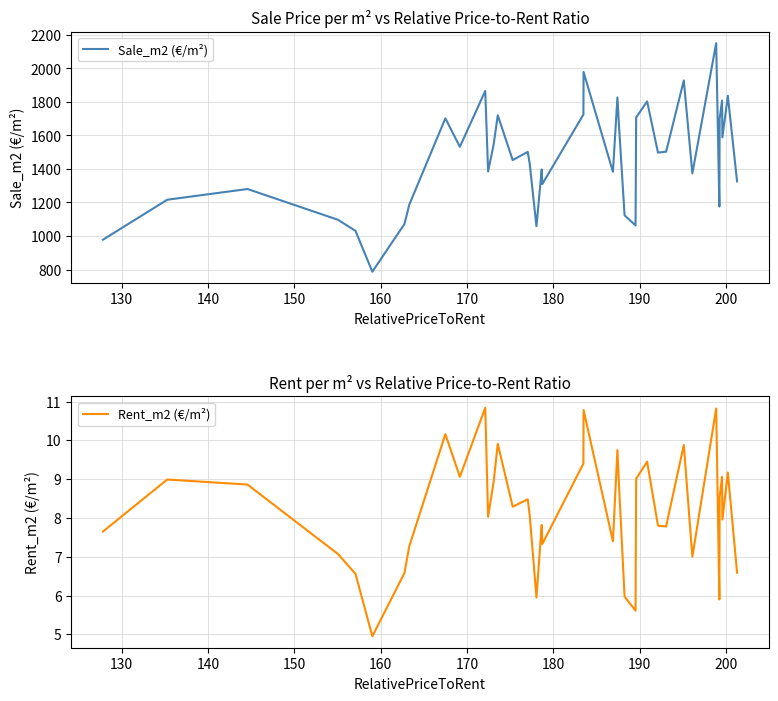

What is the sum of all Sale_m2 (€/m²) values?

58724.6